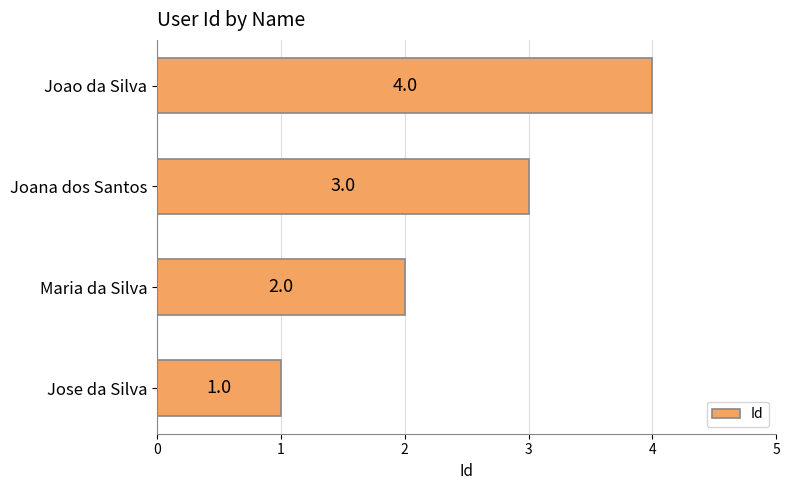

What is the change in value from Maria da Silva to Joao da Silva?

+2